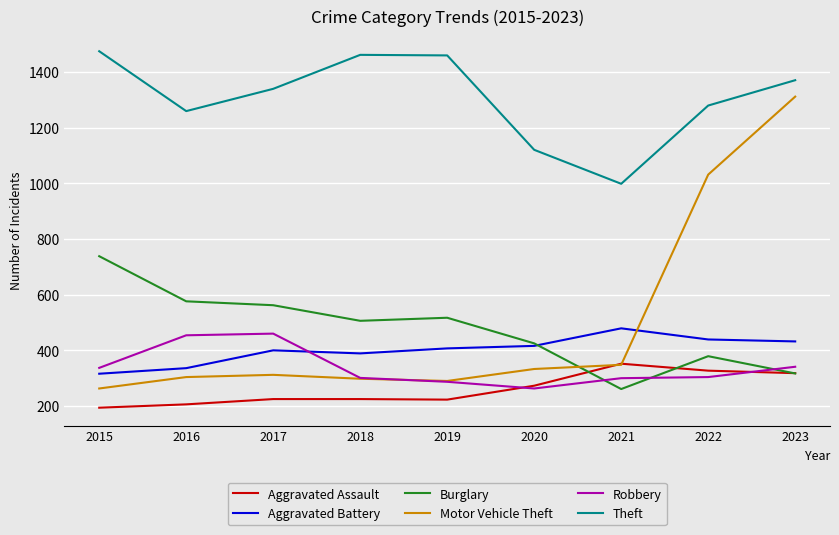

What is the greatest value displayed?

1474